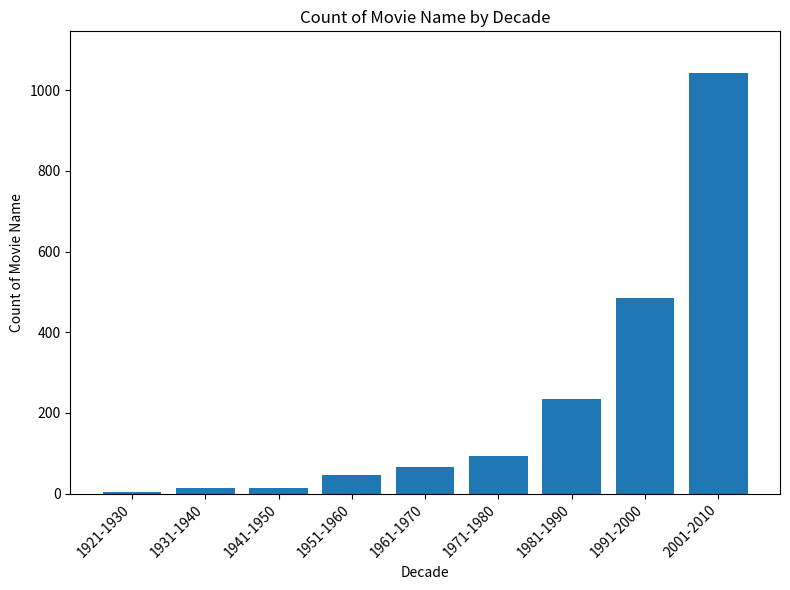

What is the maximum value shown in the chart?

1042